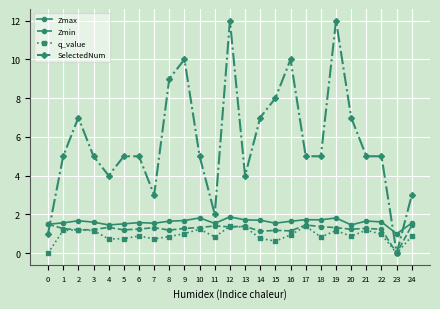

What is the difference between the maximum and second lowest values in the Zmin series?

0.4